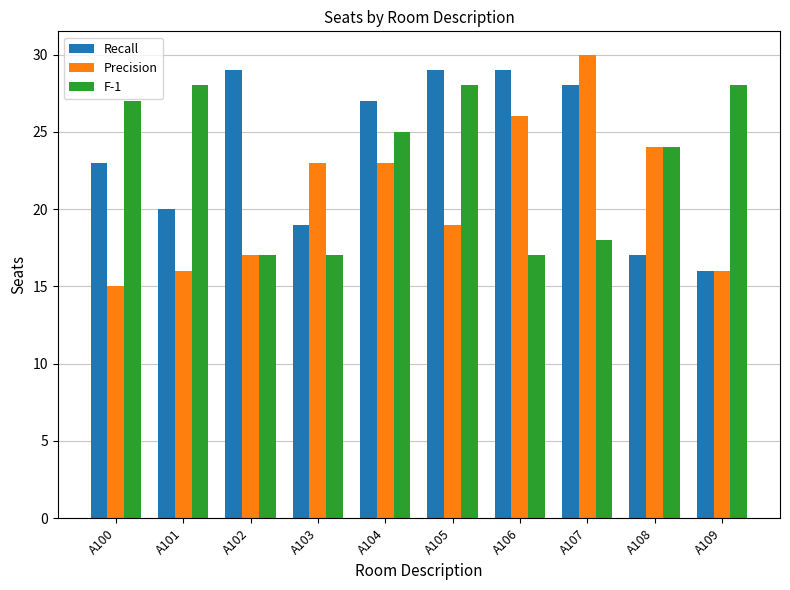

What is the difference between the maximum and minimum values in the Precision series?

15